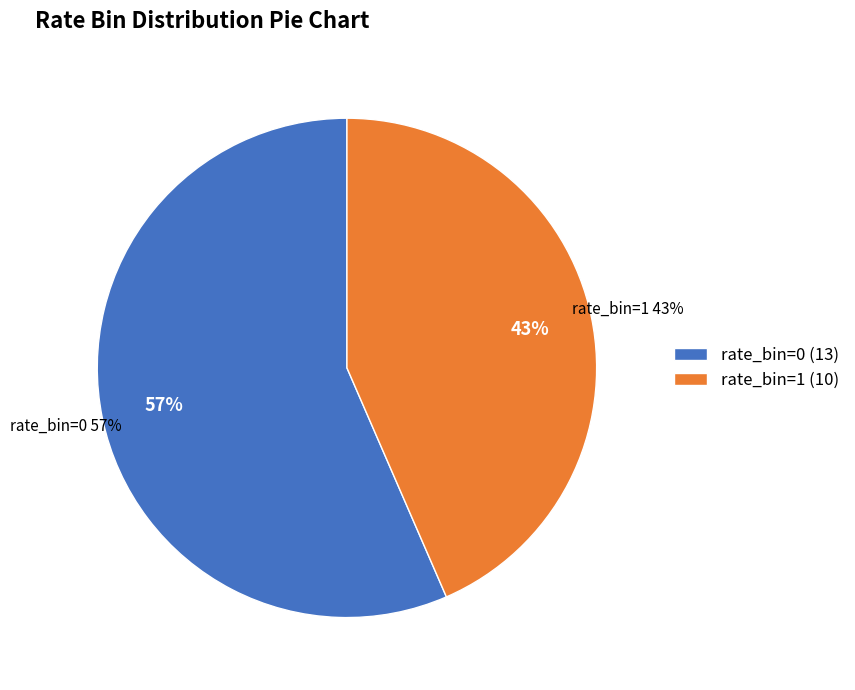

Count the number of slices in the pie.

2